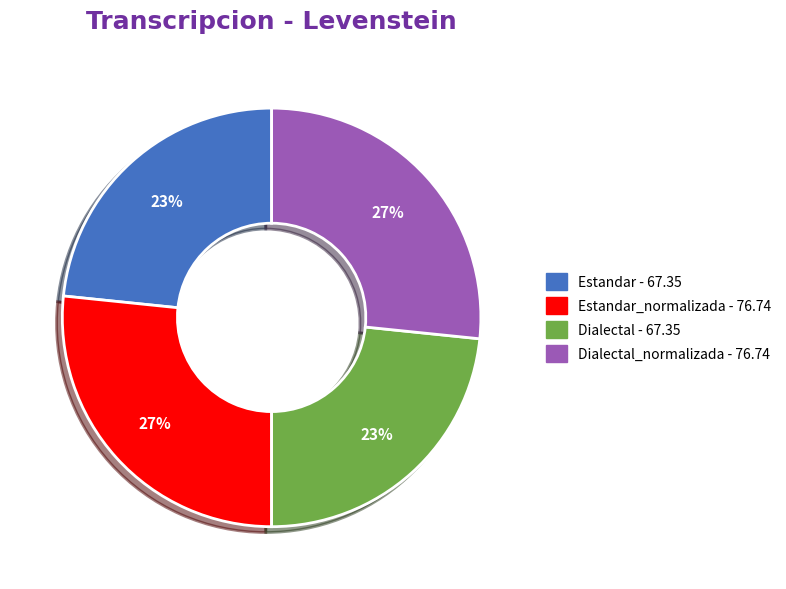

To the nearest percent, what is the average slice percentage?

25%